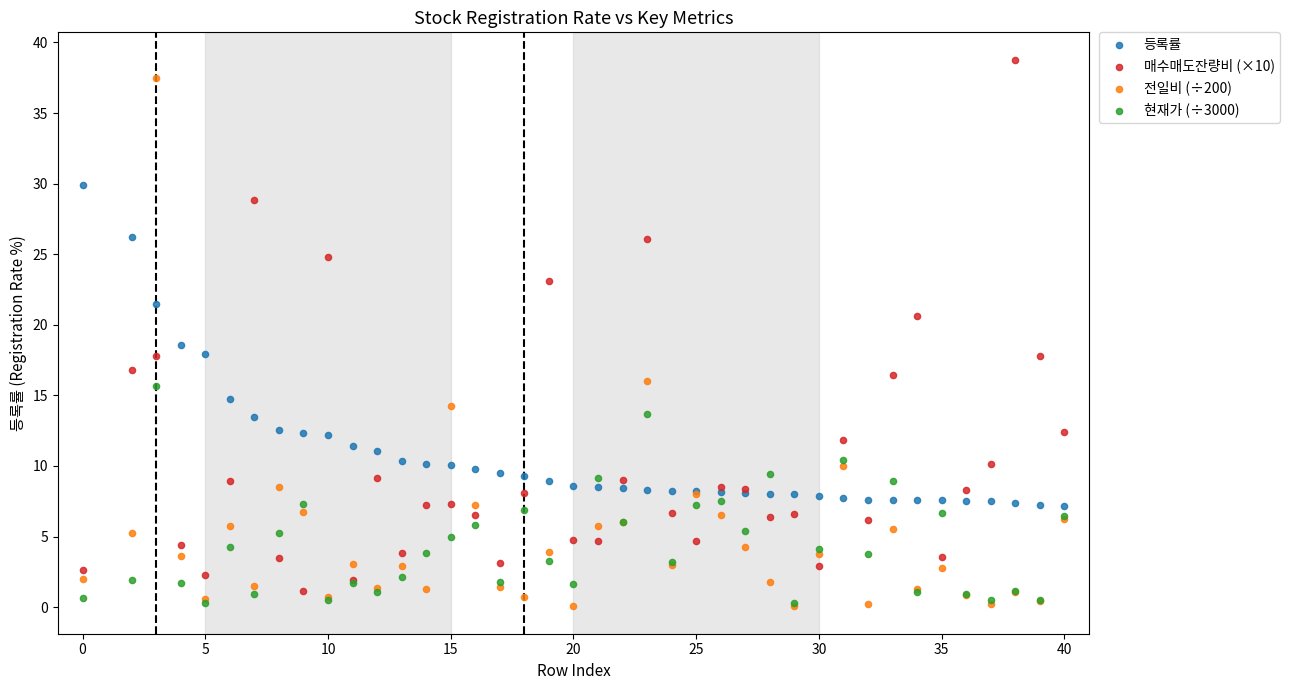

What are all the series names shown in the legend?

등록률, 매수매도잔량비 (×10), 전일비 (÷200), 현재가 (÷3000)